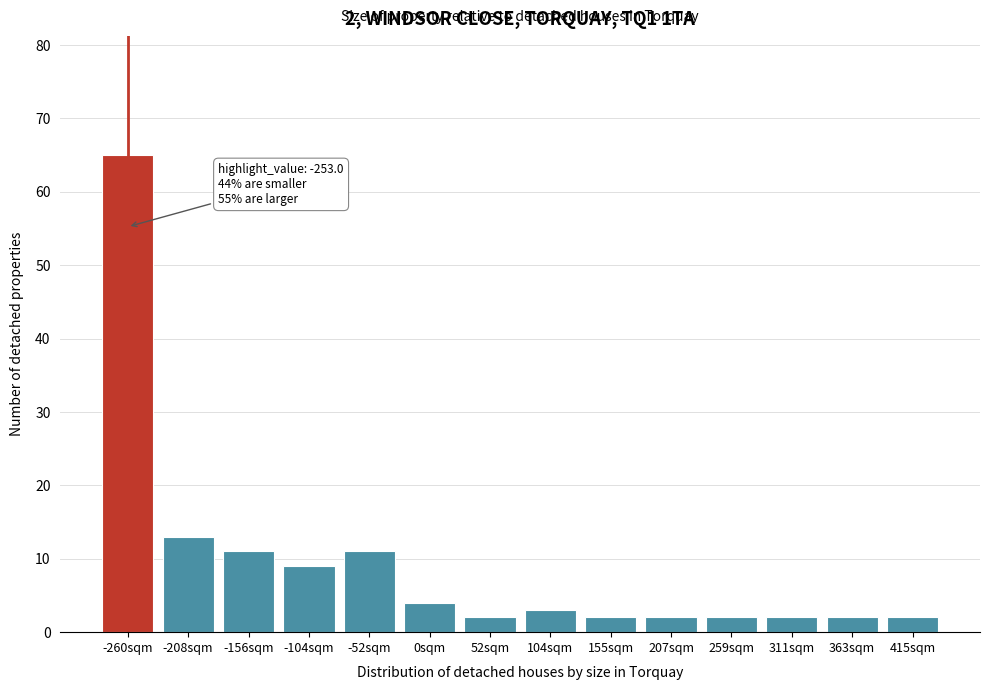

Reading left to right, what are all the values shown in this chart?

65	13	11	9	11	4	2	3	2	2	2	2	2	2